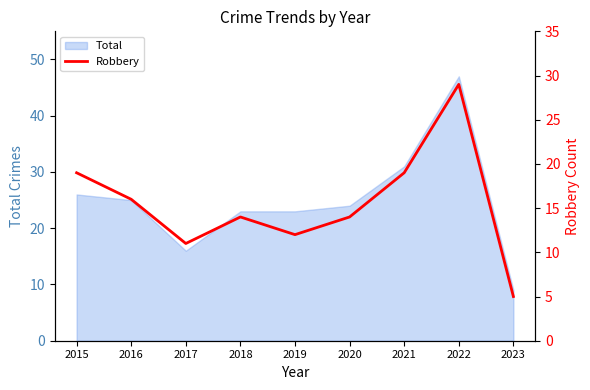

How many data points are less than 14?

3